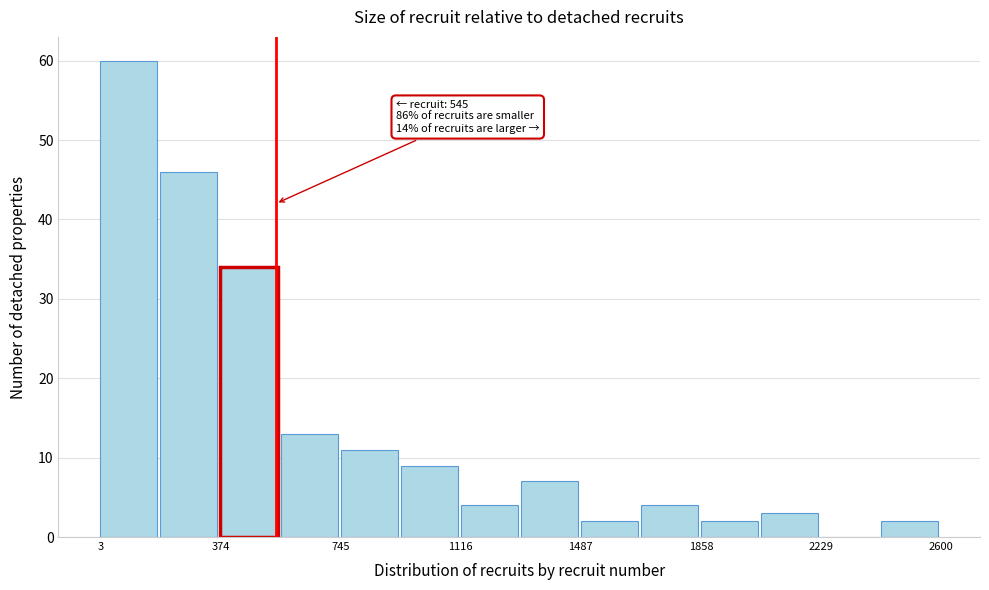

Around what value on the x-axis is the tallest bar? Give the approximate position of its centre, as read against the axis.

100